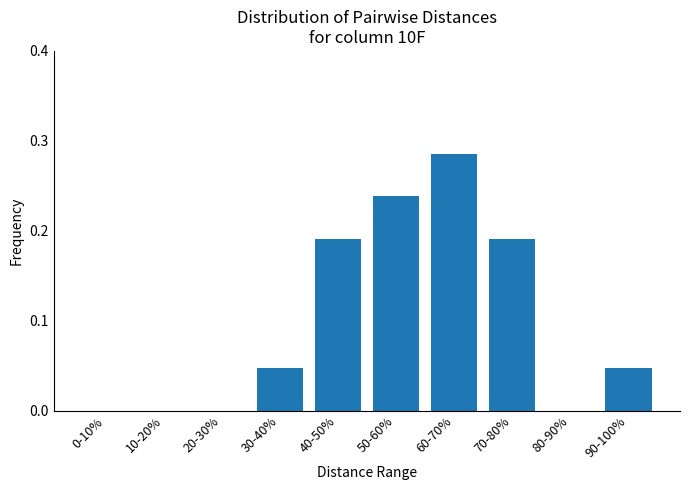

The chart shows a value of 0.1 at 80-90%. True or false?

False